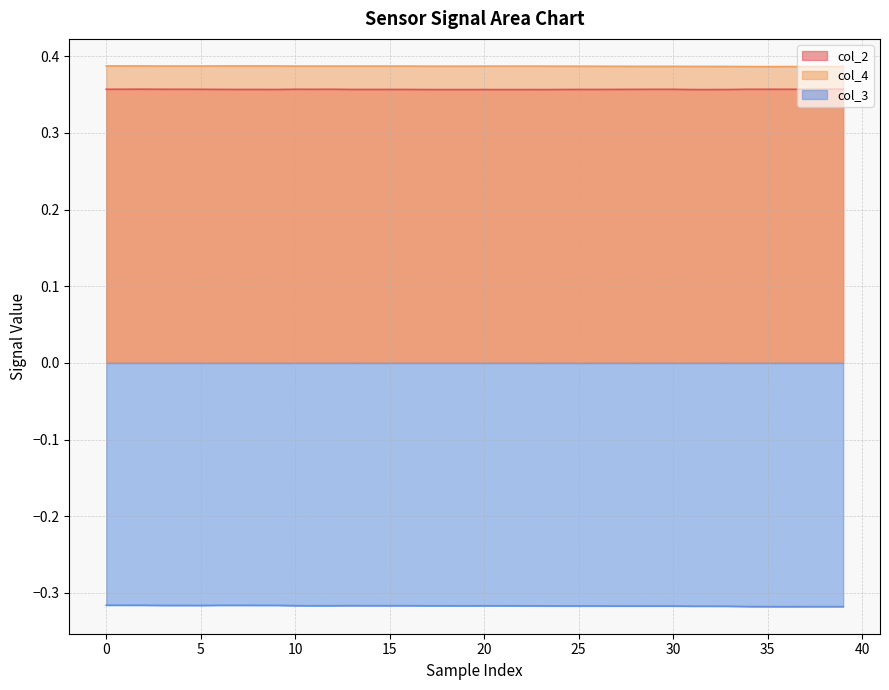

What are all the series names shown in the legend?

col_2, col_4, col_3